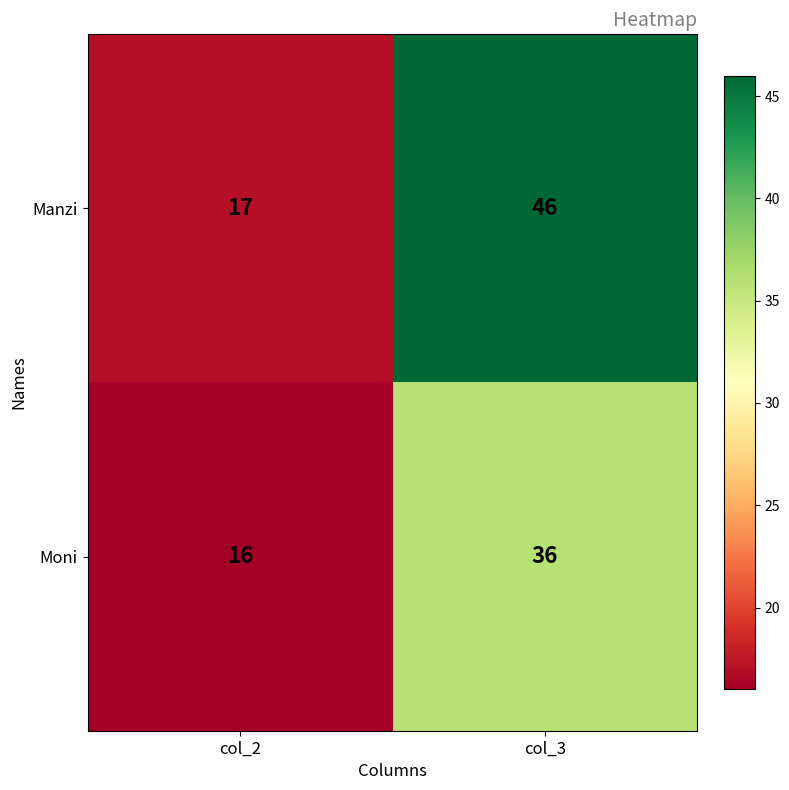

Reading right to left, what are all the values shown in this chart?

Manzi: col_3=46	col_2=17
Moni: col_3=36	col_2=16